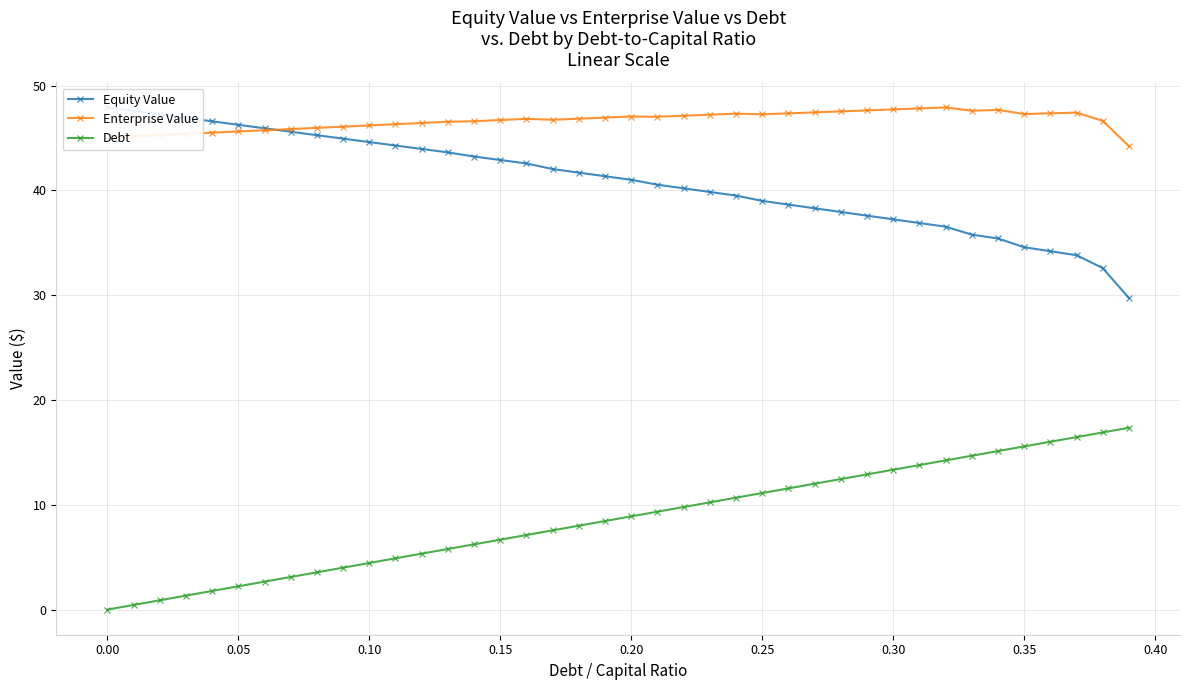

True or false: Enterprise Value and Debt intersect in this chart.

False